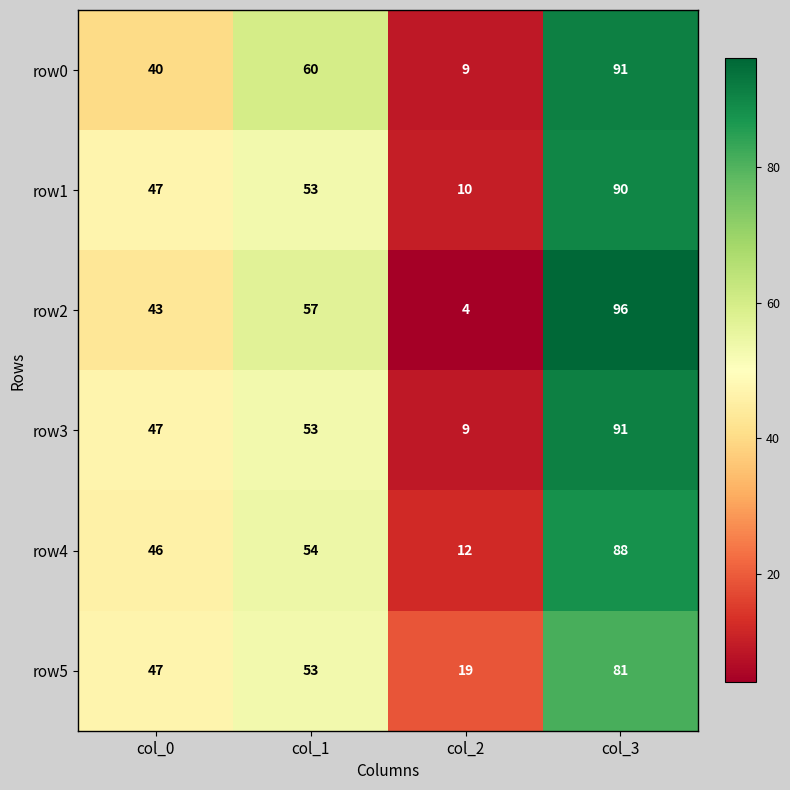

What is the spread (max minus min) of values at col_0?

7